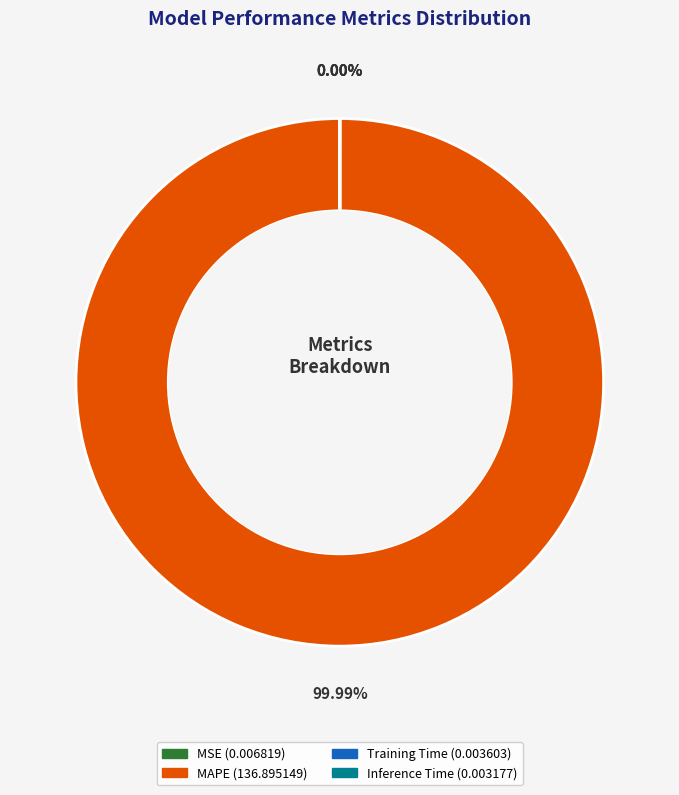

Count the number of slices in the pie.

4